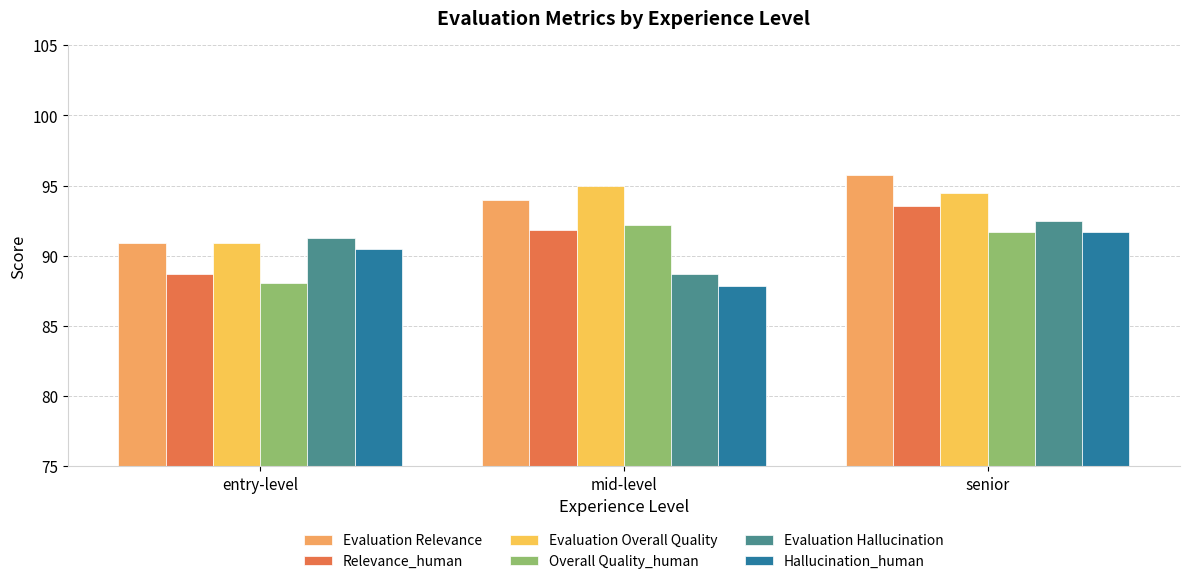

At which label does Relevance_human reach its minimum?

entry-level